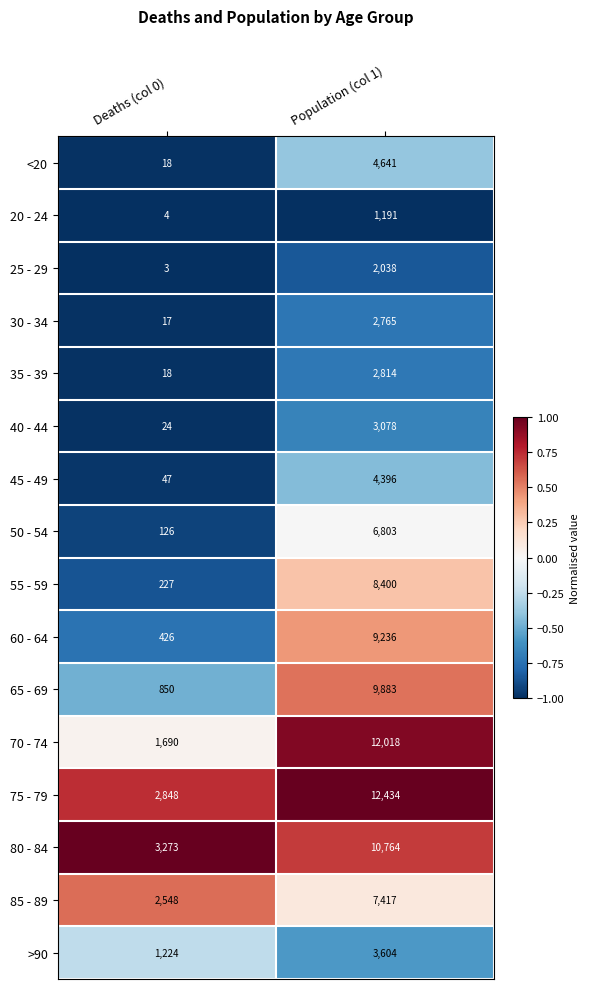

Where is 60 - 64 nearest to the value 4831?

Deaths (col 0)